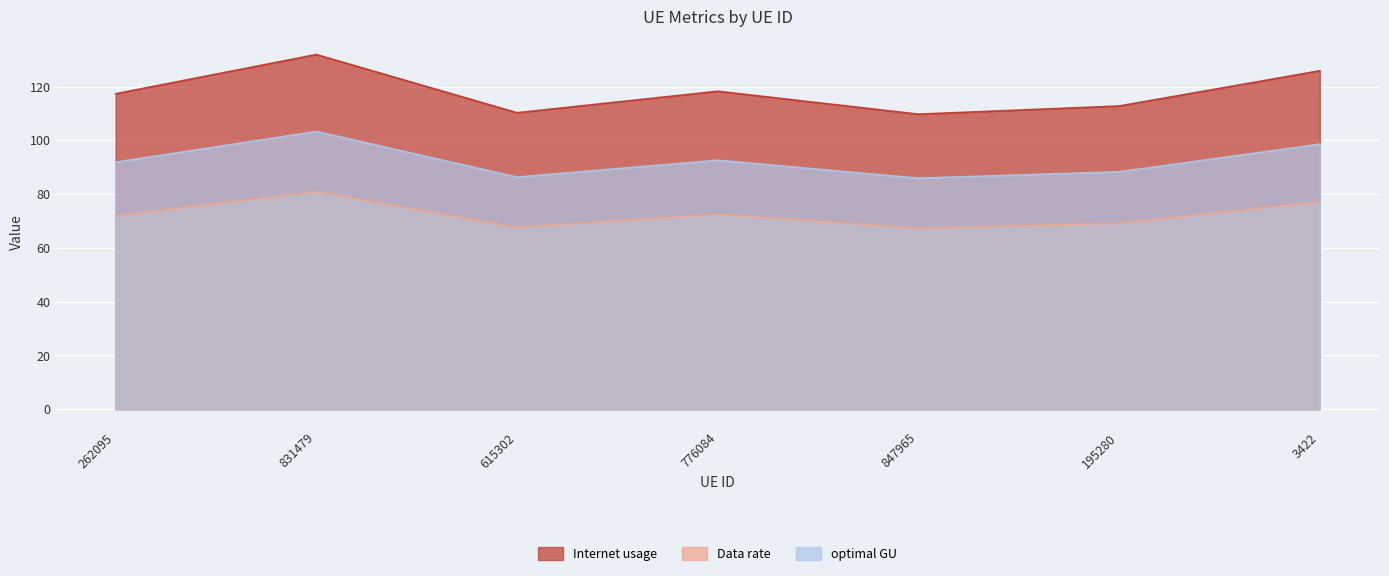

List the series in order of their peak value, lowest first.

Data rate, optimal GU, Internet usage